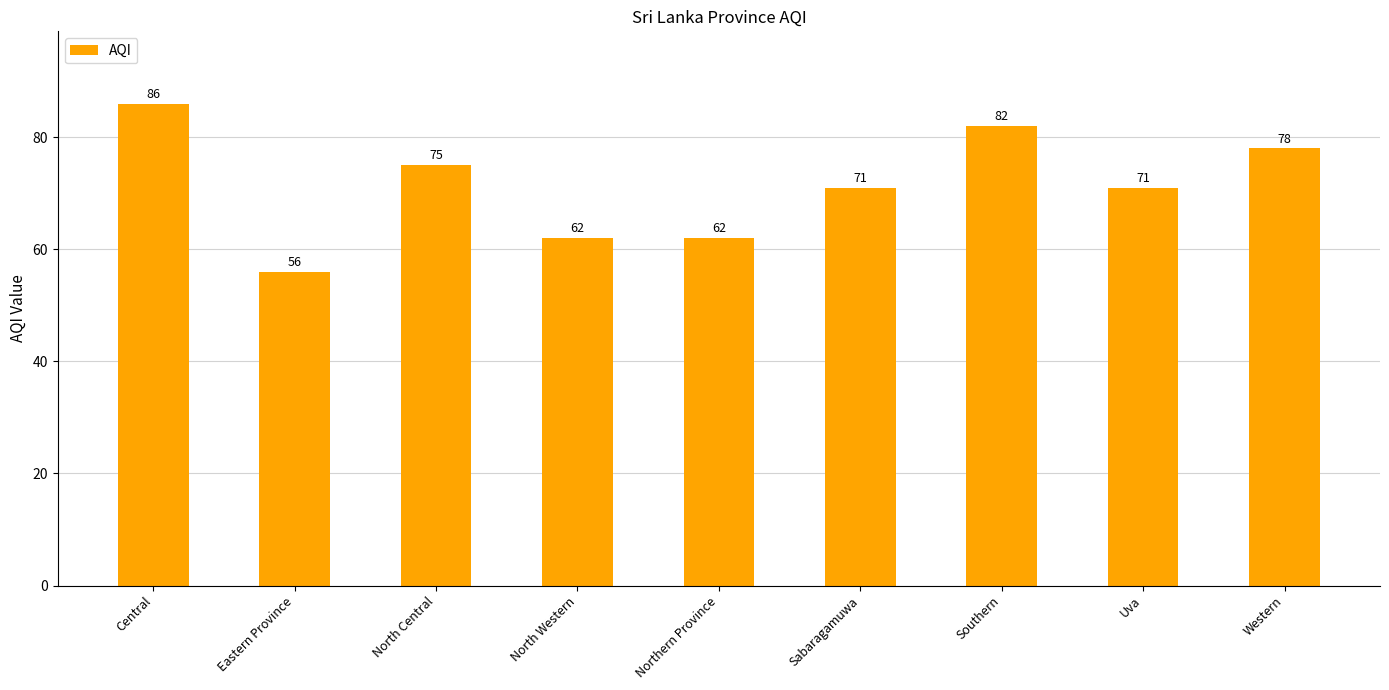

True or false: the data shows 19 at Eastern Province.

False